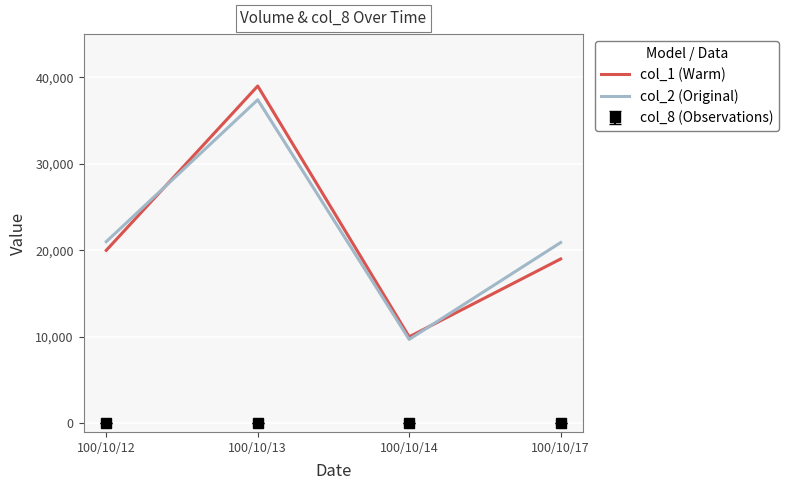

How many interior local peaks does the col_1 (Warm) series have?

1